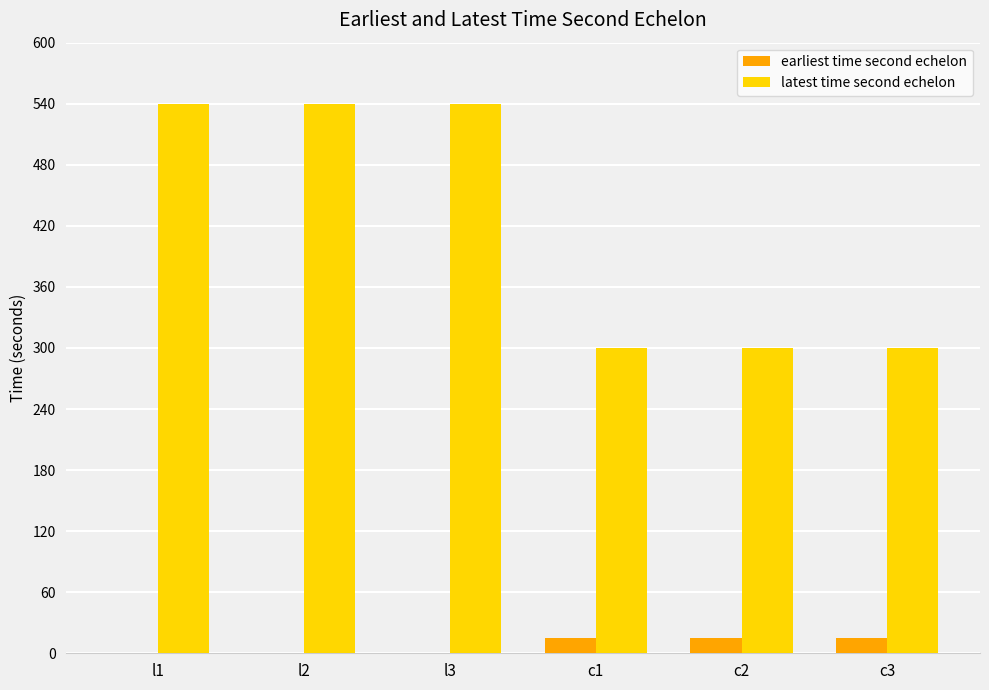

Reading left to right, list all the values displayed in this chart.

earliest time second echelon: l1=0	l2=0	l3=0	c1=15	c2=15	c3=15
latest time second echelon: l1=540	l2=540	l3=540	c1=300	c2=300	c3=300